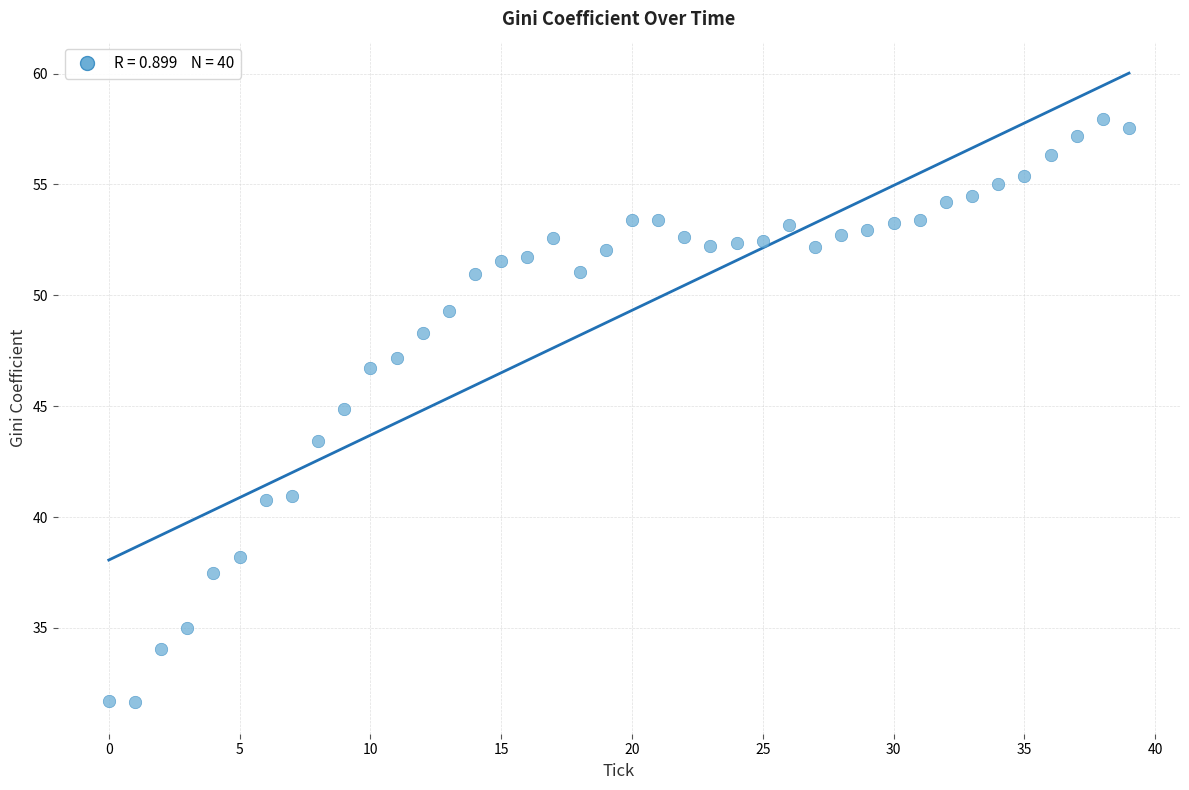

What is the range of Y values (max minus min)?

26.3